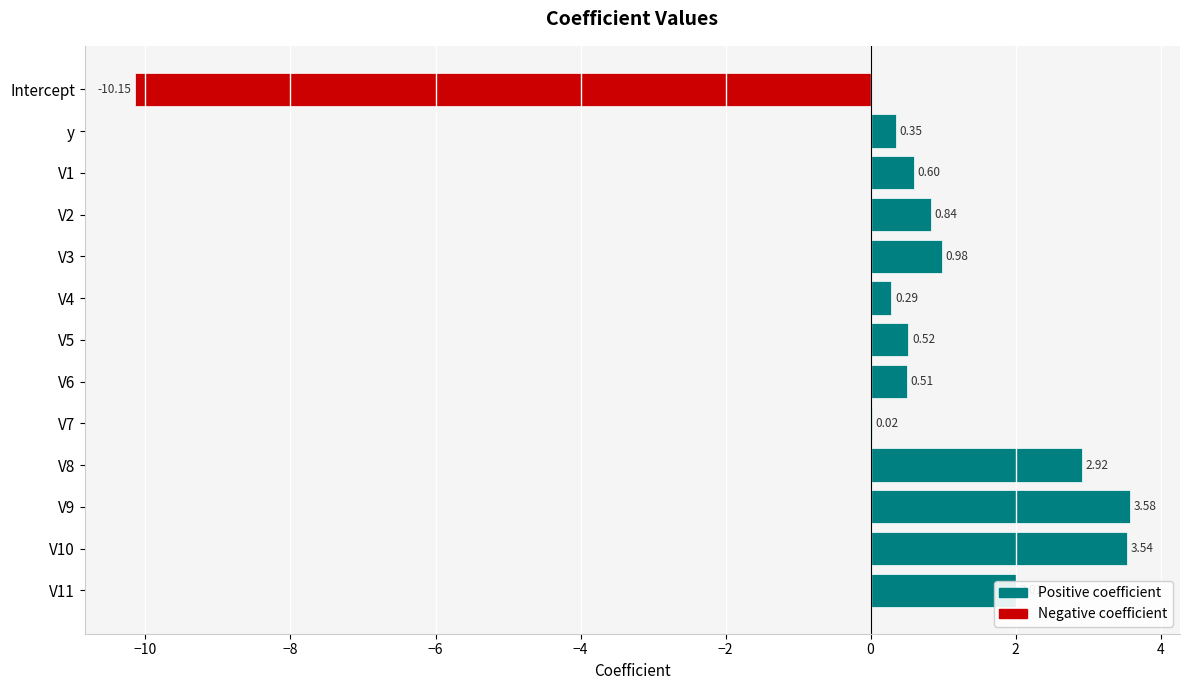

What is the change in value from y to V7?

-0.3